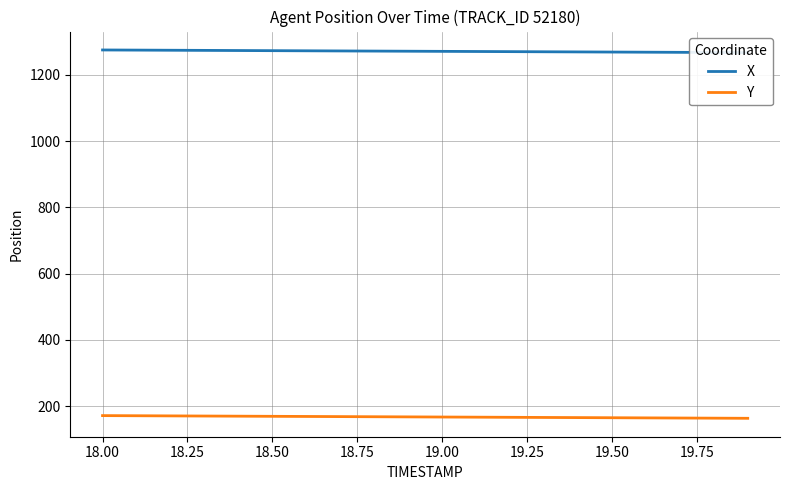

At how many categories does at least one series exceed 390?

20